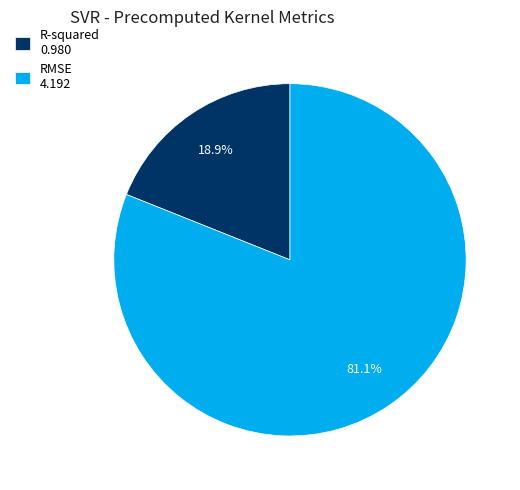

Do R-squared and RMSE together represent more than half of the pie?

Yes